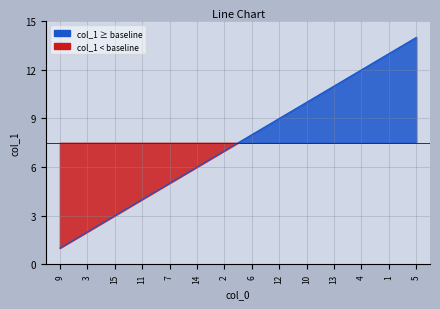

True or false: the data has more than 0 interior local peaks.

False